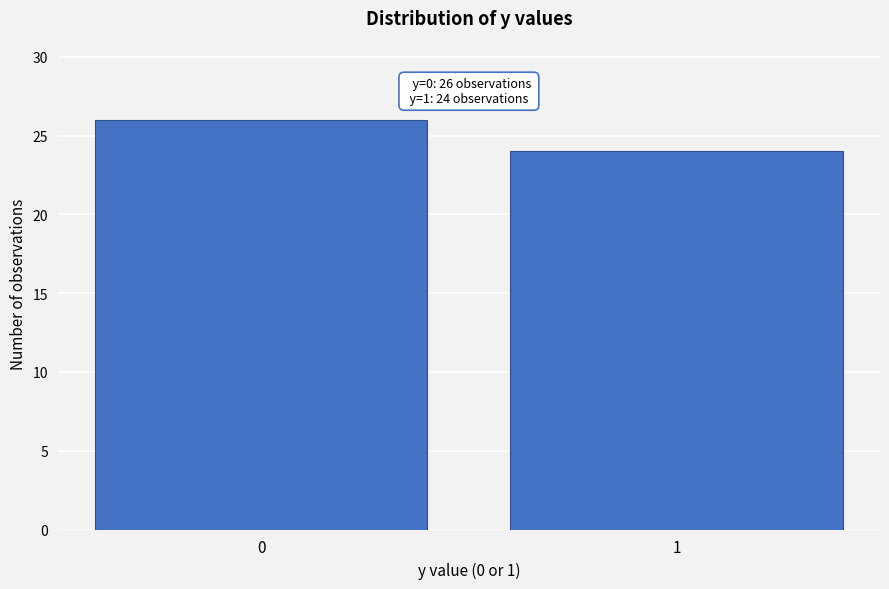

Reading right to left, what are all the values shown in this chart?

24	26